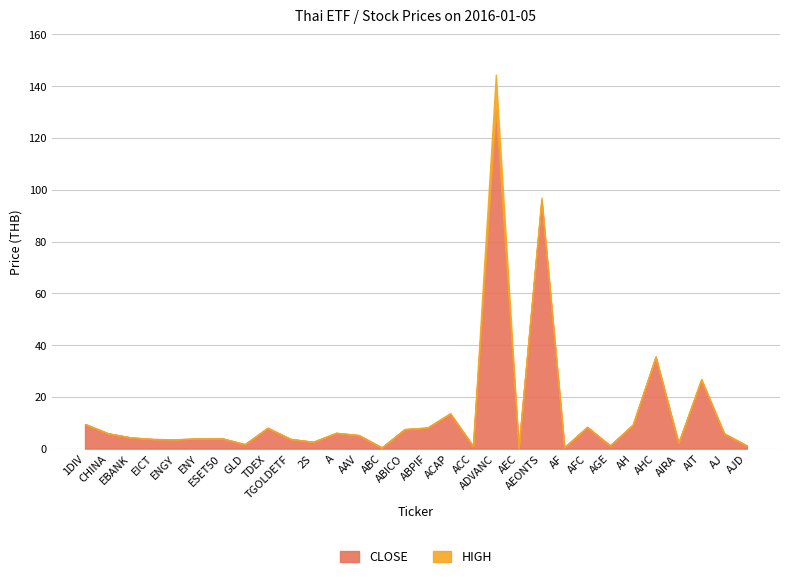

Rank the series at ACAP from lowest to highest value.

CLOSE, HIGH